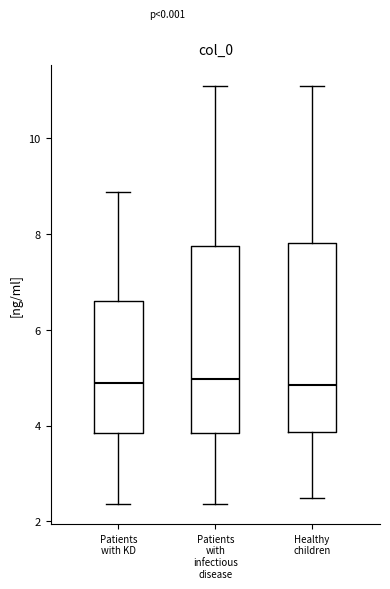

Reading left to right, read every box against the y-axis: the position of its median line, the range the box covers, and the ends of its whiskers. The values are not printed on the chart, so give them approximately, as read against the axis.

Patients with KD: median 4.8, box 3.8 to 6.6, whiskers 2.4 to 8.8
Patients with infectious disease: median 5.0, box 3.8 to 7.8, whiskers 2.4 to 11.0
Healthy children: median 4.8, box 3.8 to 7.8, whiskers 2.4 to 11.0